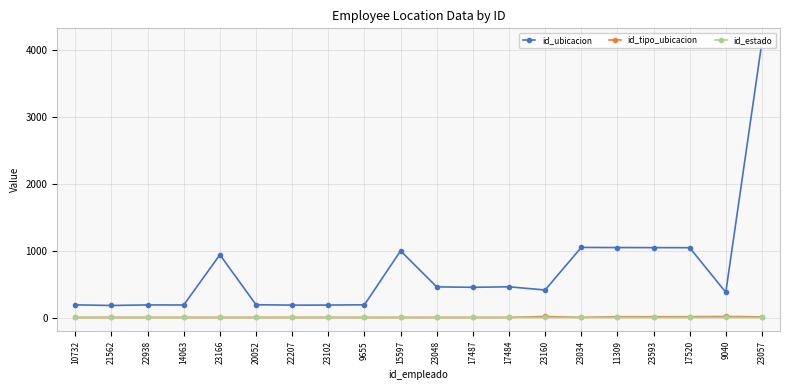

How many lines are shown in the chart?

3